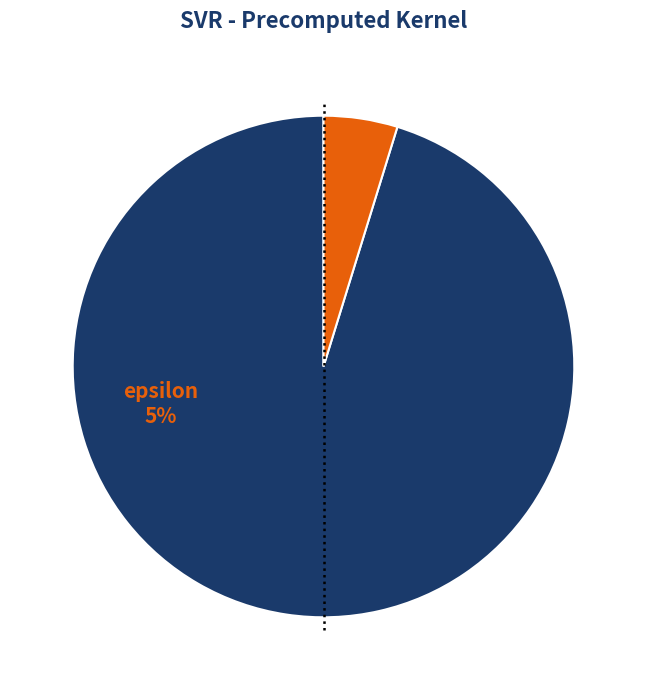

To the nearest percent, what percentage of the pie is C?

95%